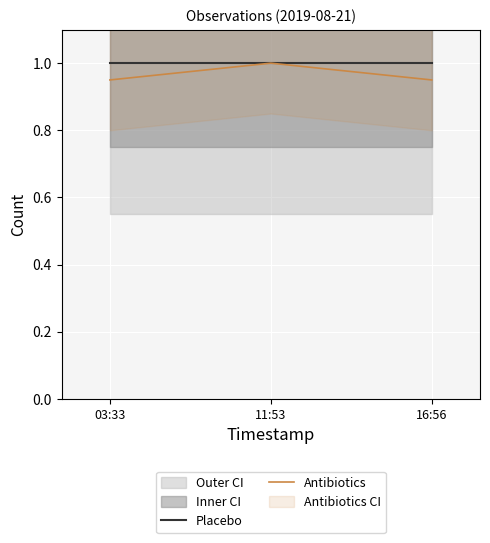

Which series changed the most between 03:33 and 11:53?

Antibiotics